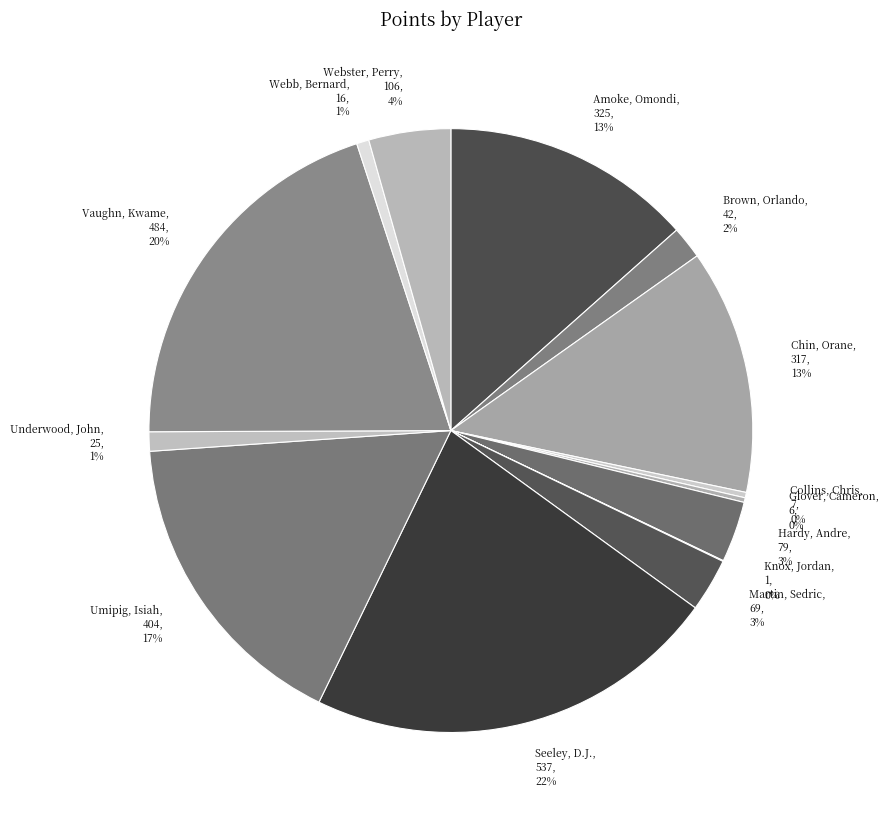

The Brown, Orlando slice represents 2% of the pie. True or false?

True